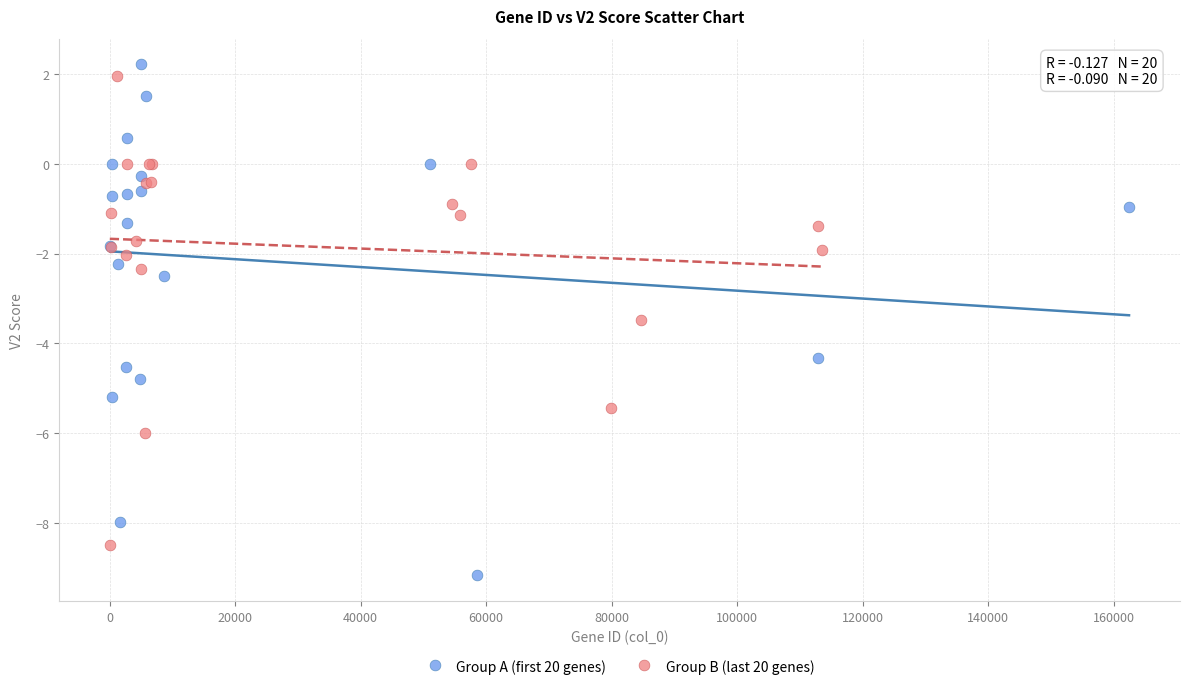

Which series reaches the maximum Y coordinate?

Group A (first 20 genes)